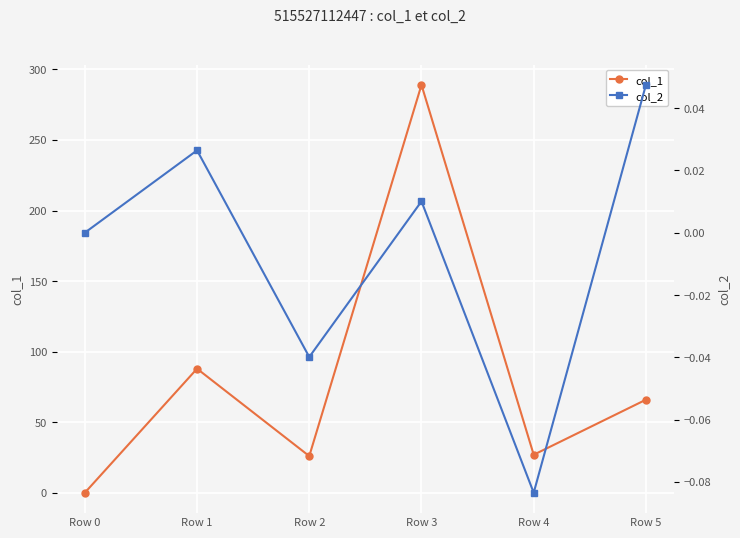

At which category does col_2 reach its first local valley?

Row 2